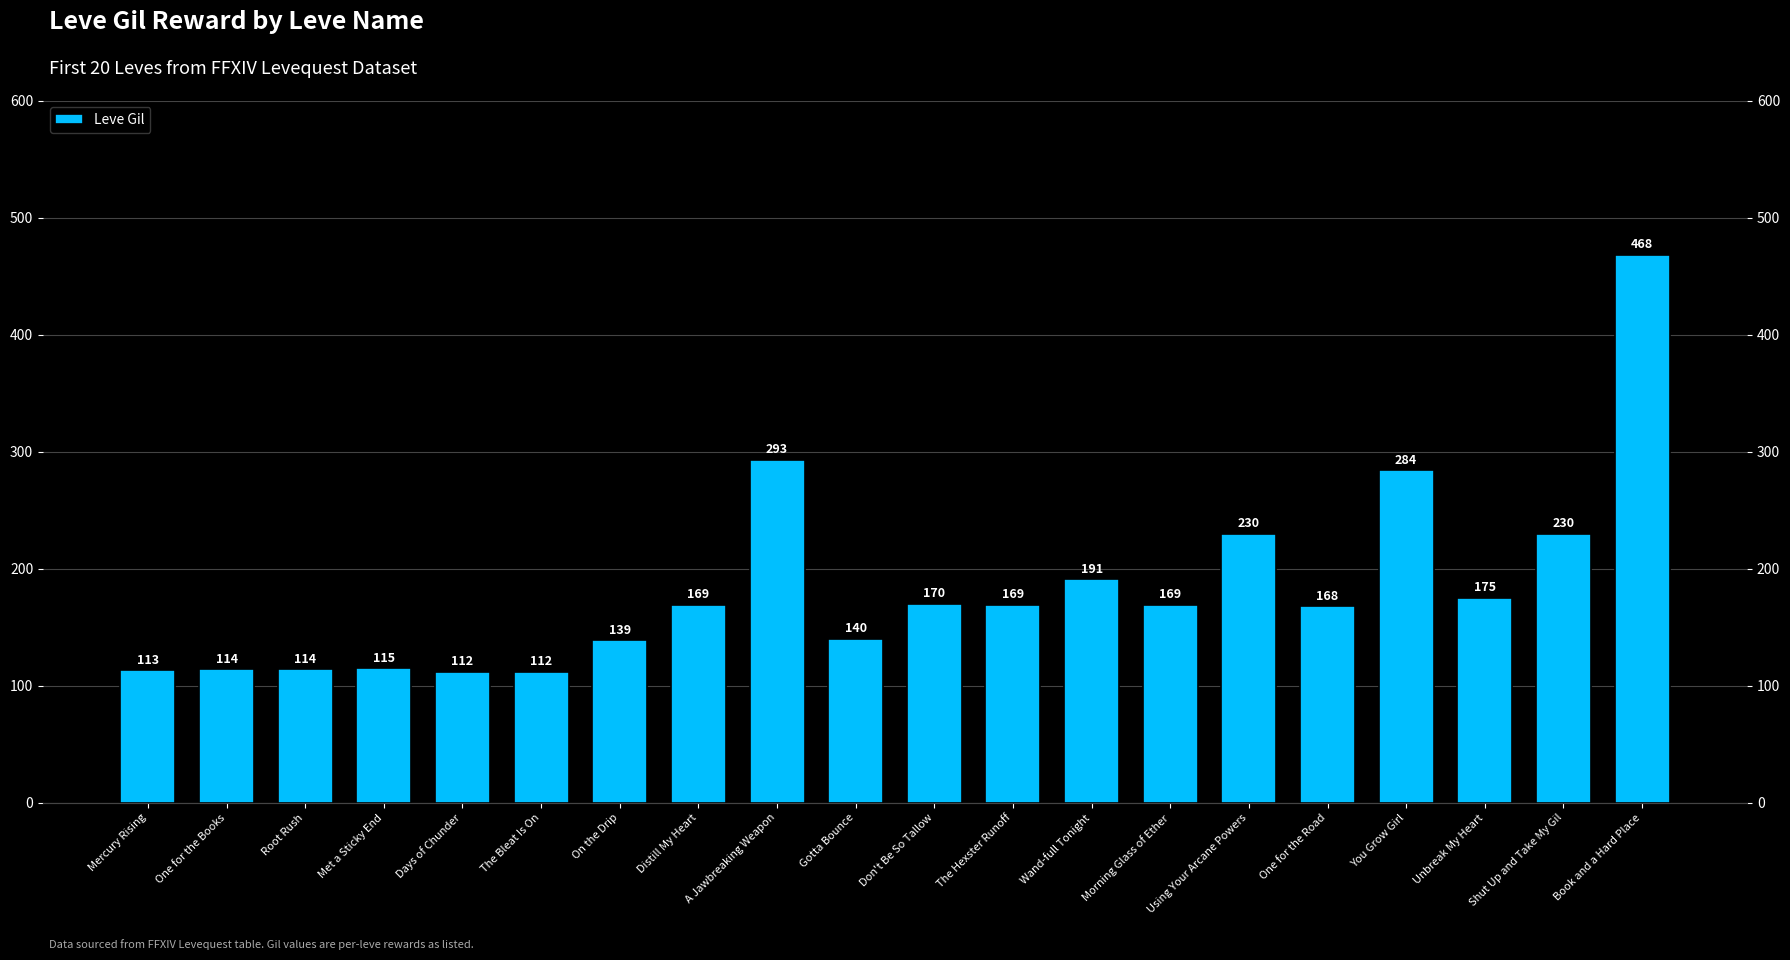

What is the ratio of the value at One for the Road to the value at Gotta Bounce?

1.2